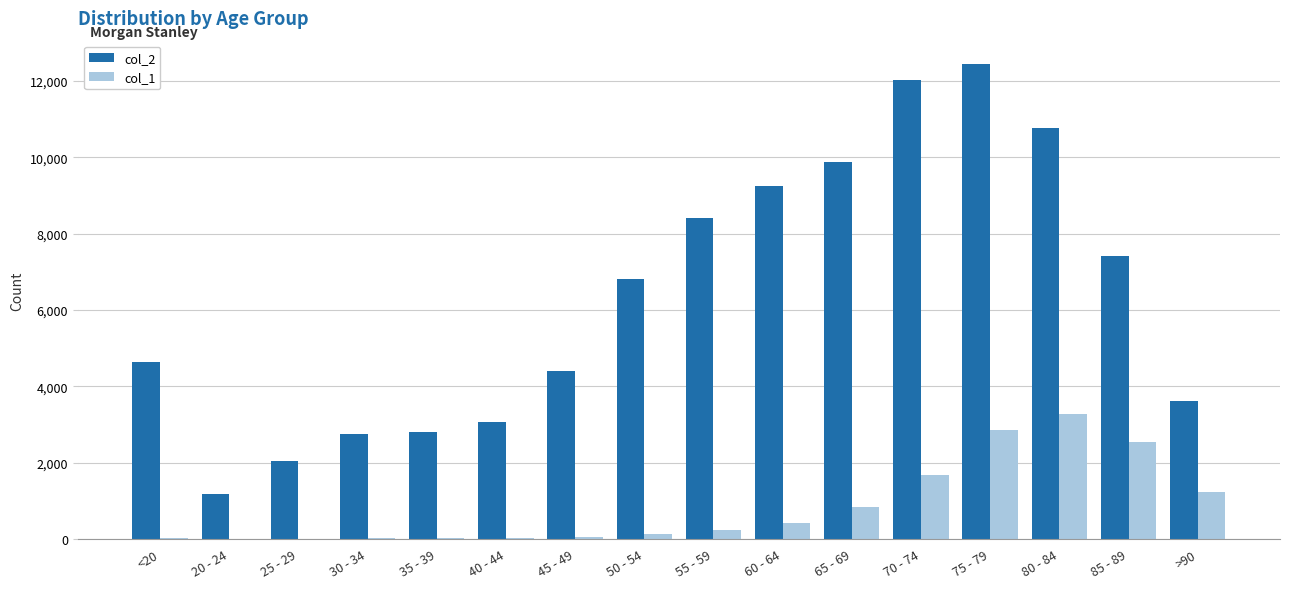

Are the bars grouped side by side (vs. stacked)?

Yes